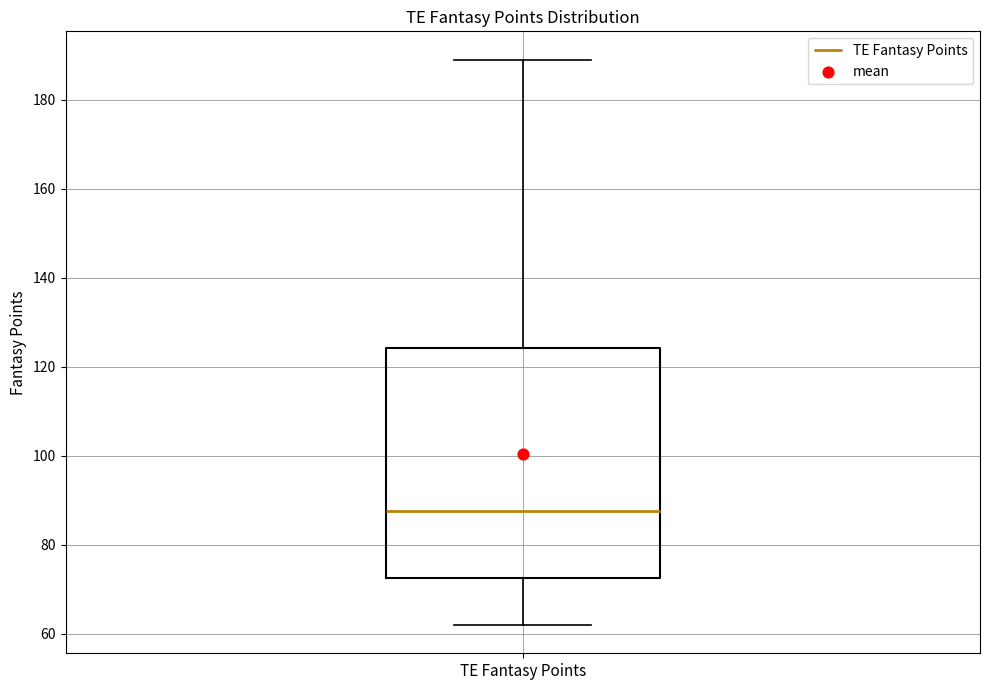

Where does the lower whisker of the box for TE Fantasy Points end on the y-axis? The values are not printed on the chart, so give them approximately, as read against the axis.

62